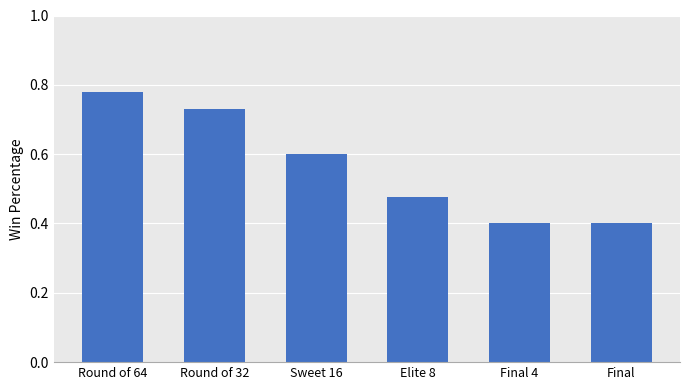

The chart shows a value of 0.4 at Final. True or false?

True